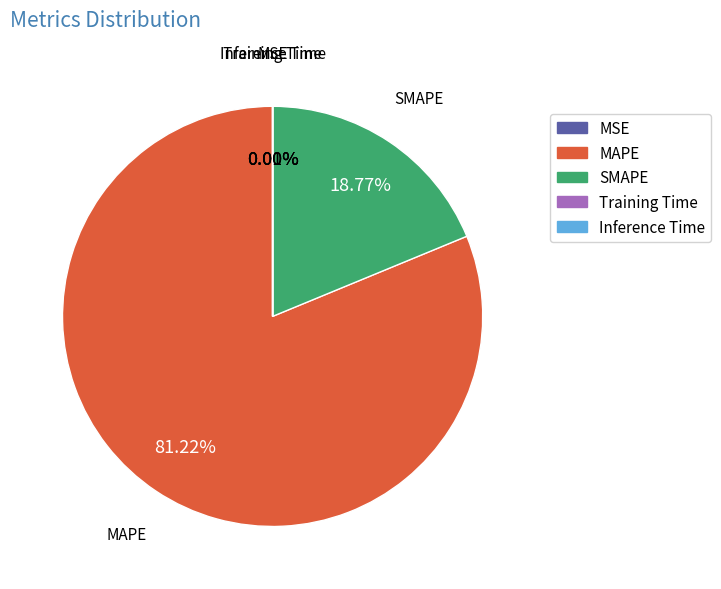

Is it true that MAPE is 69% of the pie?

False